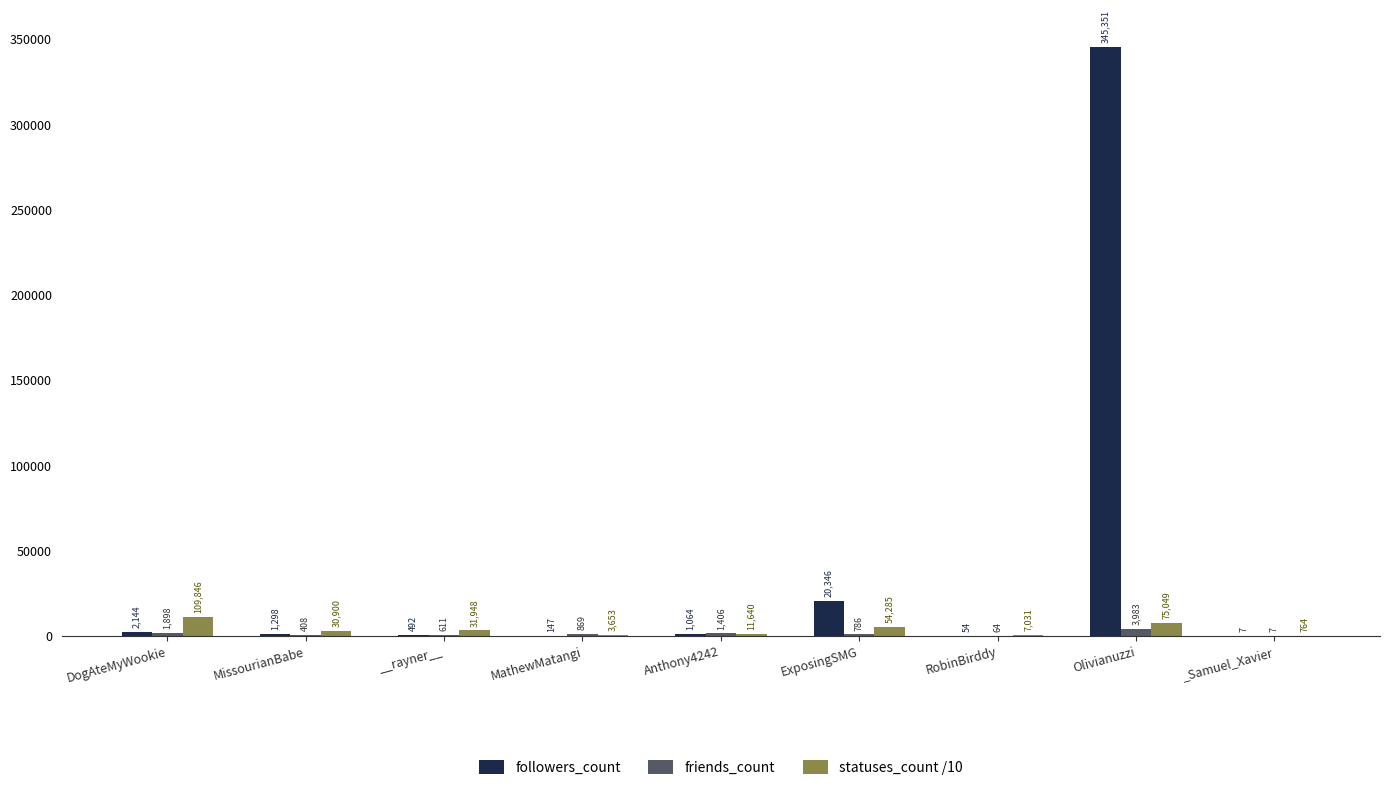

Which series has the widest spread of values?

followers_count